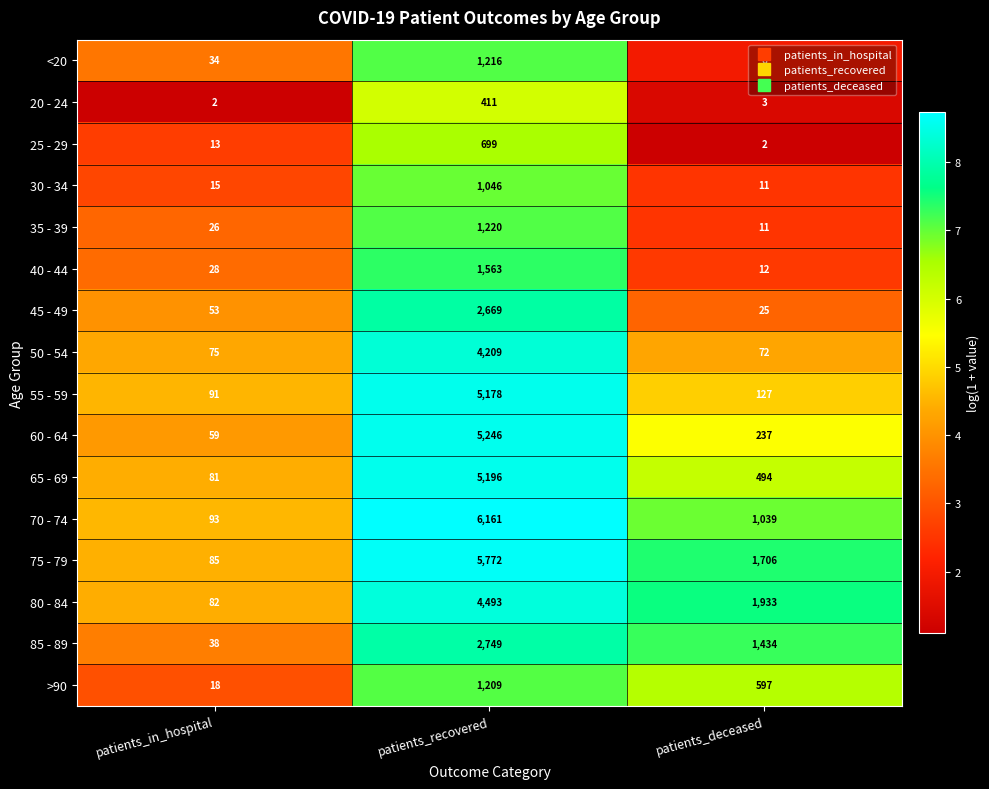

The 60 - 64 series shows 2029 at patients_recovered. True or false?

False